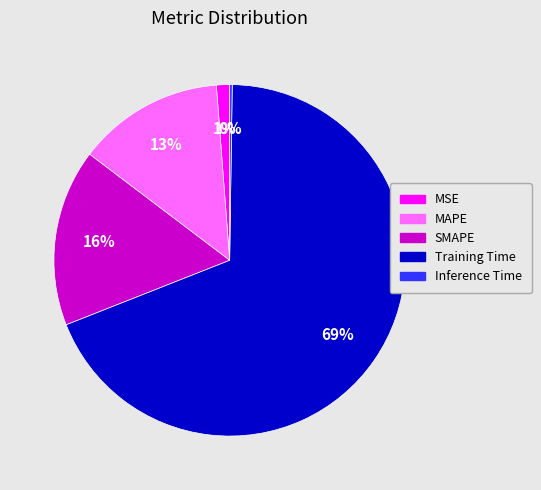

What is the ratio of the value at SMAPE to the value at Training Time?

0.2